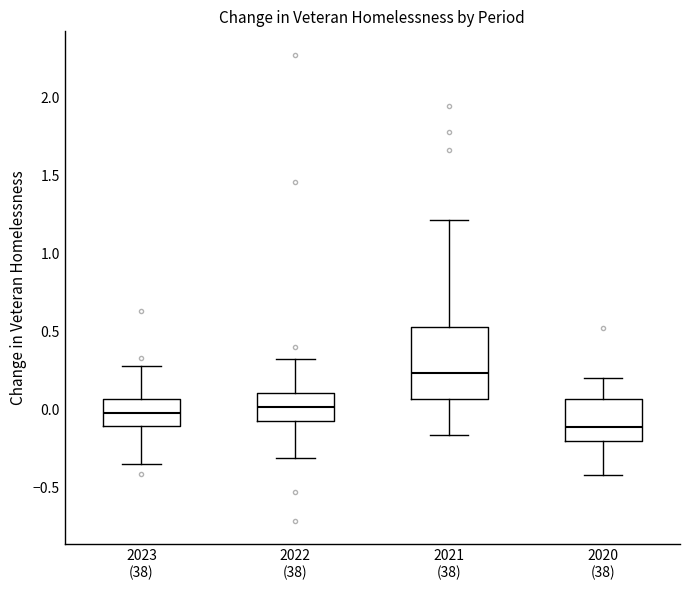

Where does the median line of the box for 2023 (38) sit on the y-axis? The values are not printed on the chart, so give them approximately, as read against the axis.

0.00